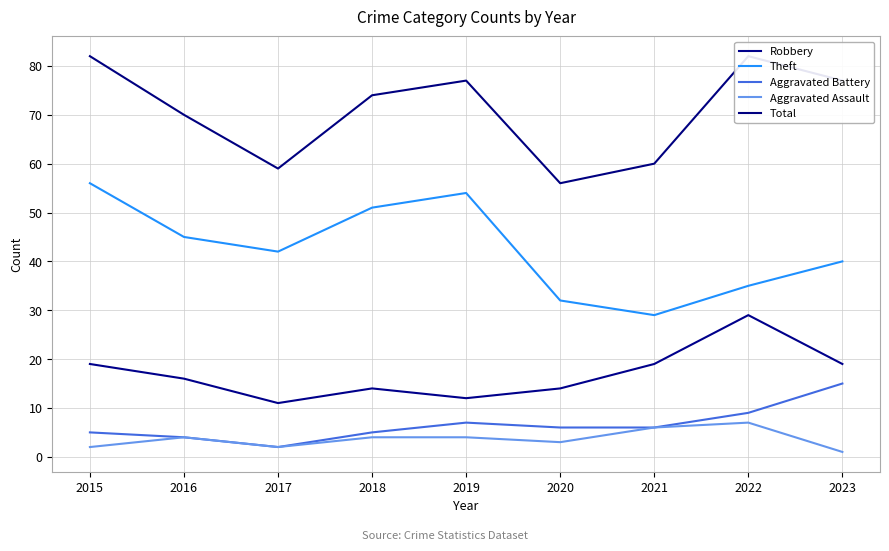

Reading left to right, transcribe all the data shown in this chart.

Robbery: 2015=19	2016=16	2017=11	2018=14	2019=12	2020=14	2021=19	2022=29	2023=19
Theft: 2015=56	2016=45	2017=42	2018=51	2019=54	2020=32	2021=29	2022=35	2023=40
Aggravated Battery: 2015=5	2016=4	2017=2	2018=5	2019=7	2020=6	2021=6	2022=9	2023=15
Aggravated Assault: 2015=2	2016=4	2017=2	2018=4	2019=4	2020=3	2021=6	2022=7	2023=1
Total: 2015=82	2016=70	2017=59	2018=74	2019=77	2020=56	2021=60	2022=82	2023=77